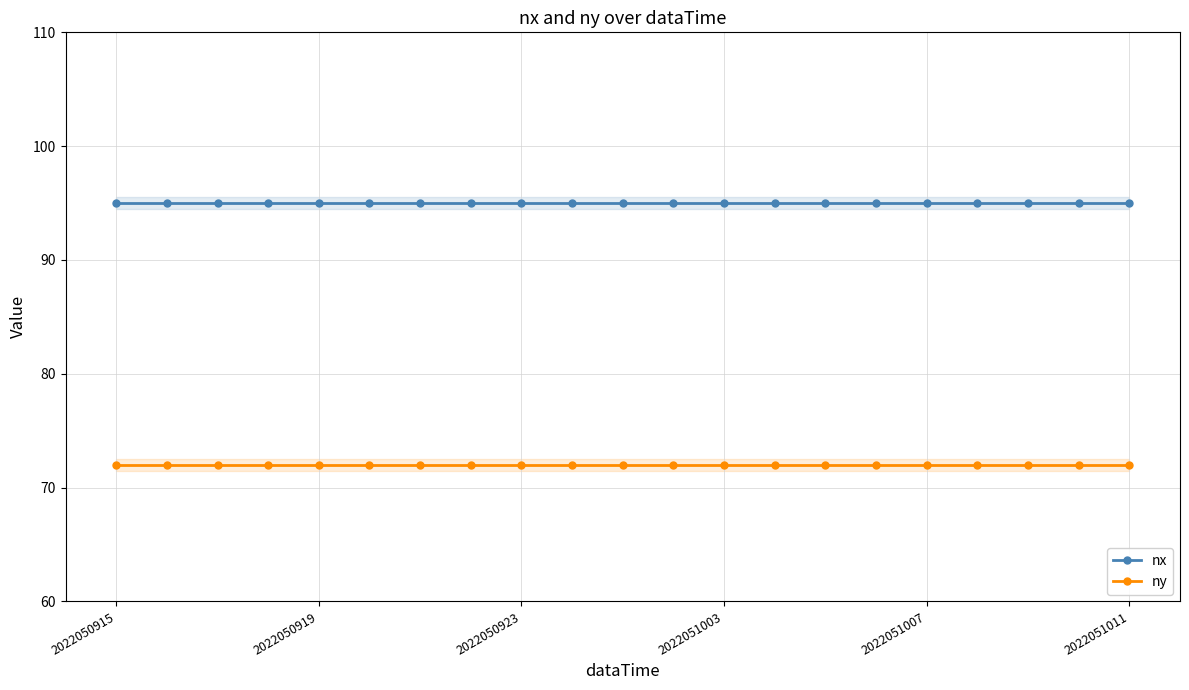

At which category does the chart reach its minimum across all series?

2022050915